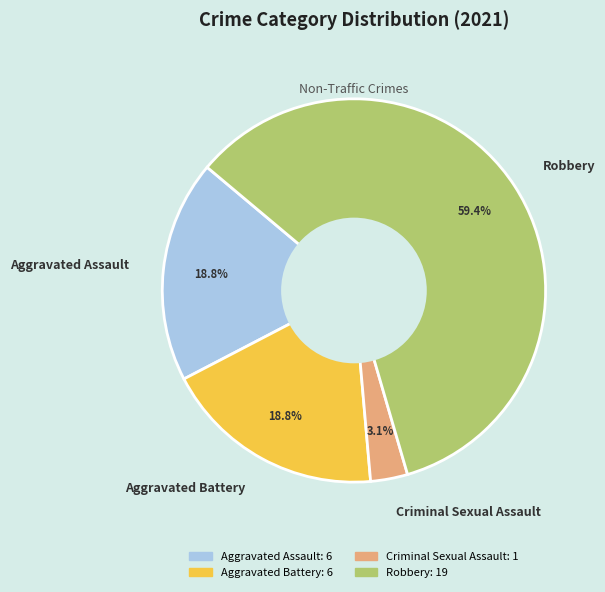

To the nearest percent, what percentage of the pie is Criminal Sexual Assault?

3%